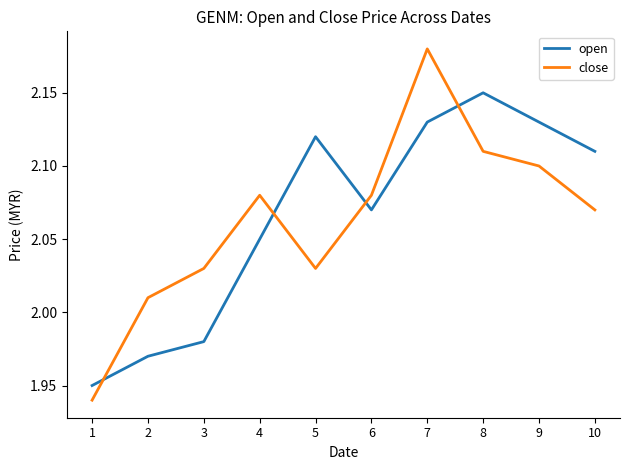

At which category is the sum across all series the highest?

7